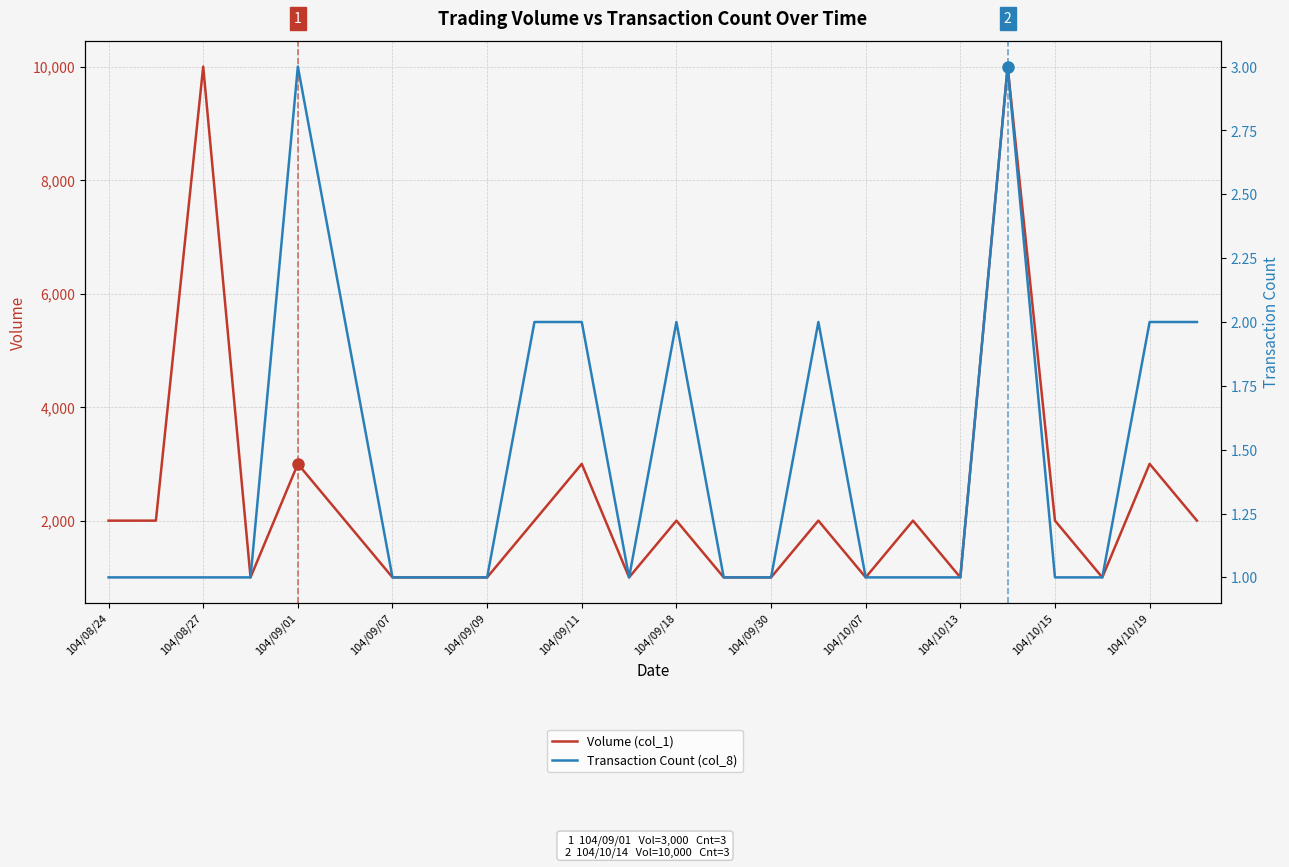

Is the value of Transaction Count (col_8) at 17 greater than the value of Volume (col_1) at 18?

No